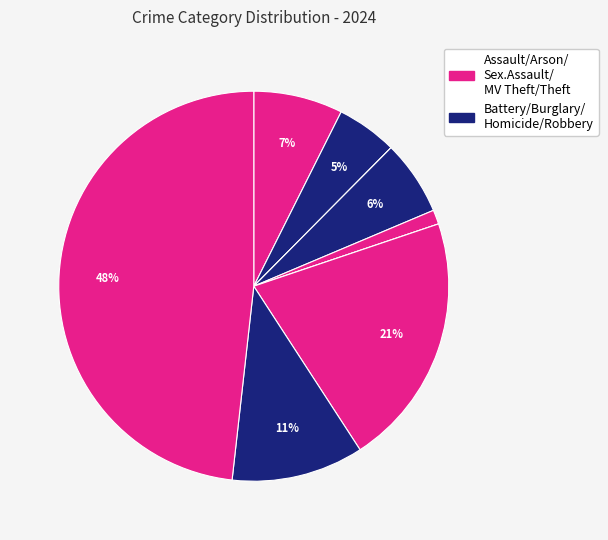

Which slice is the largest?

Theft